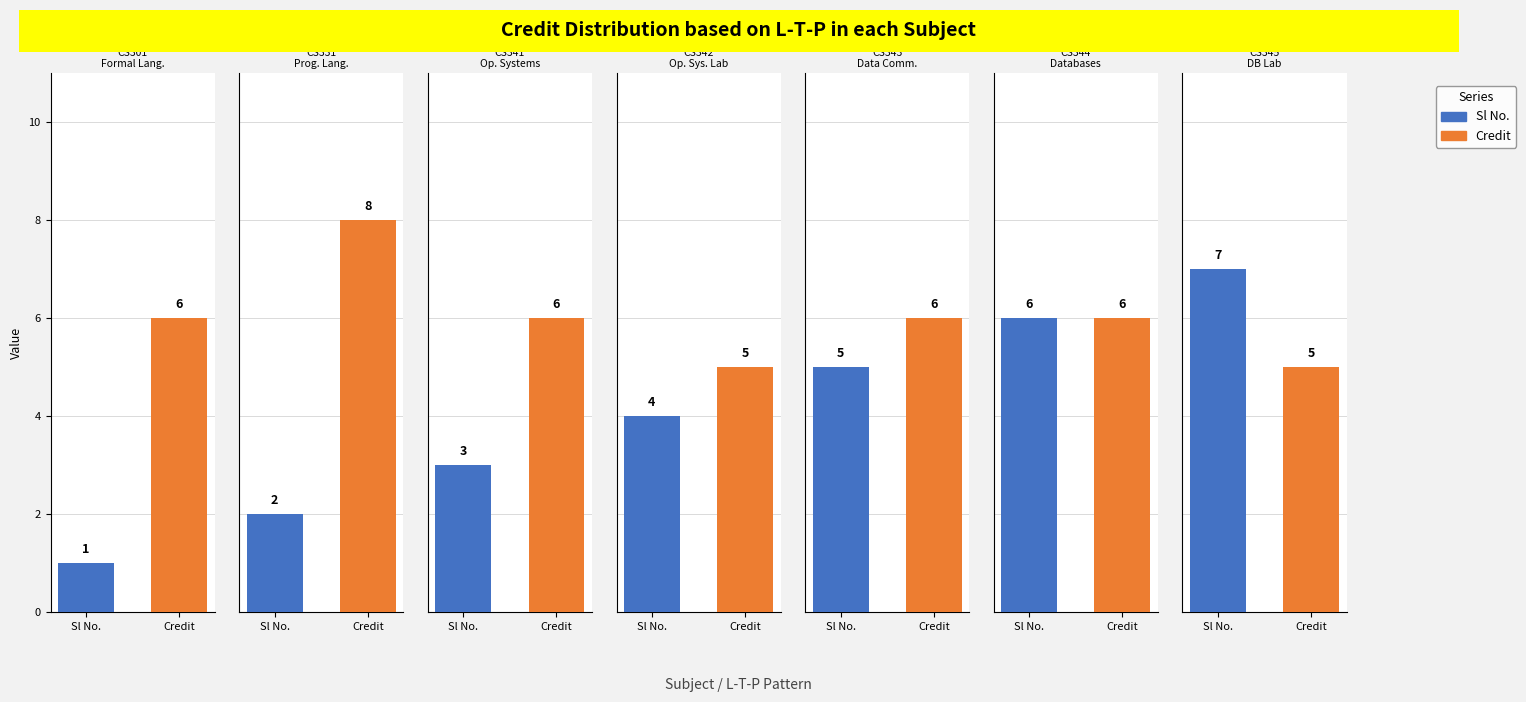

How many bars are there in total?

14